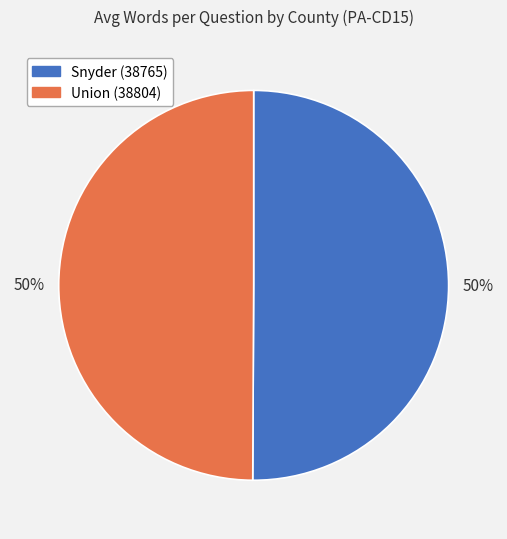

Is it true that Snyder (38765) is 61% of the pie?

False